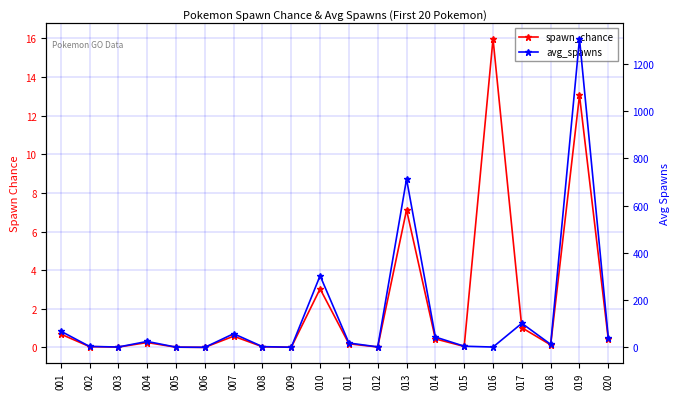

True or false: avg_spawns and spawn_chance cross at least once.

True